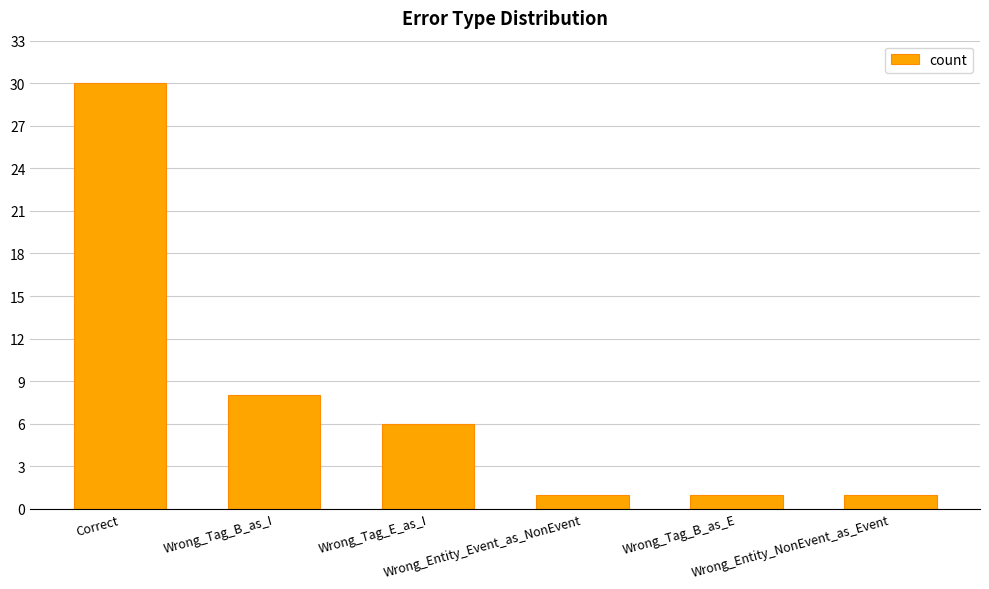

What is the difference between the values at Wrong_Tag_E_as_I and Wrong_Tag_B_as_I?

2